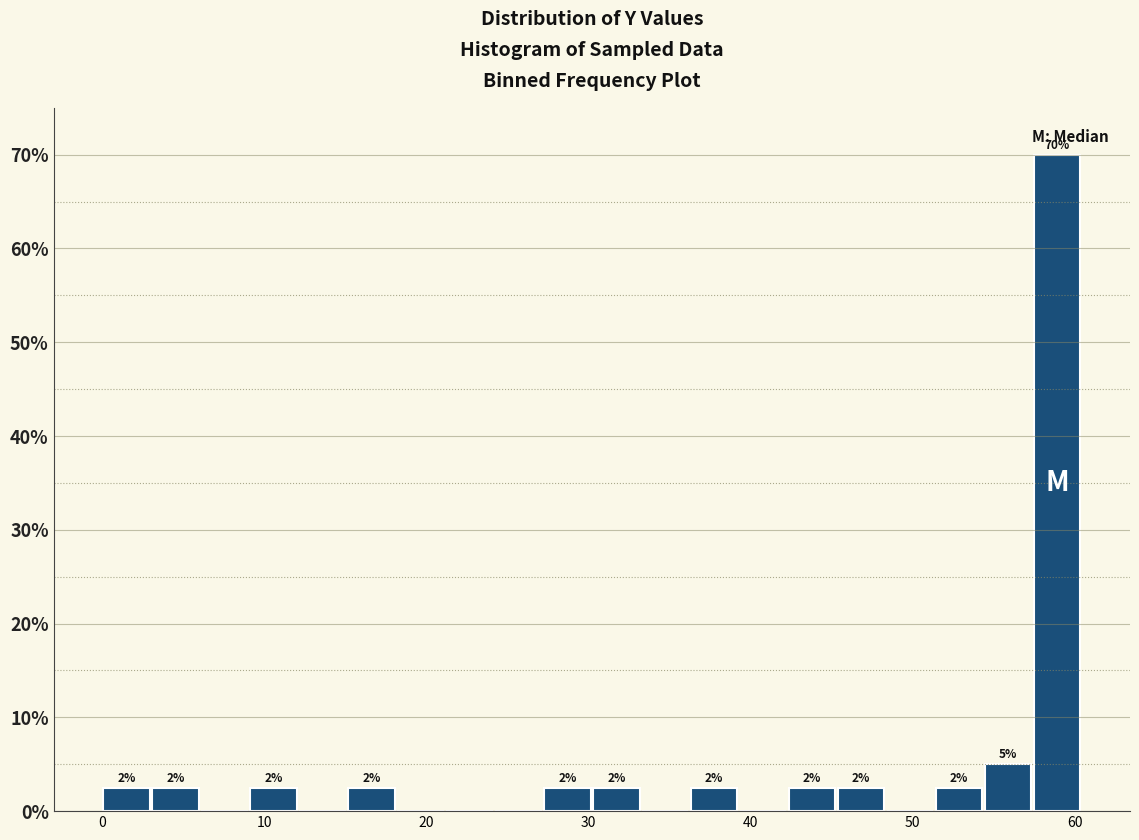

Around what value on the x-axis is the tallest bar? Give the approximate position of its centre, as read against the axis.

59